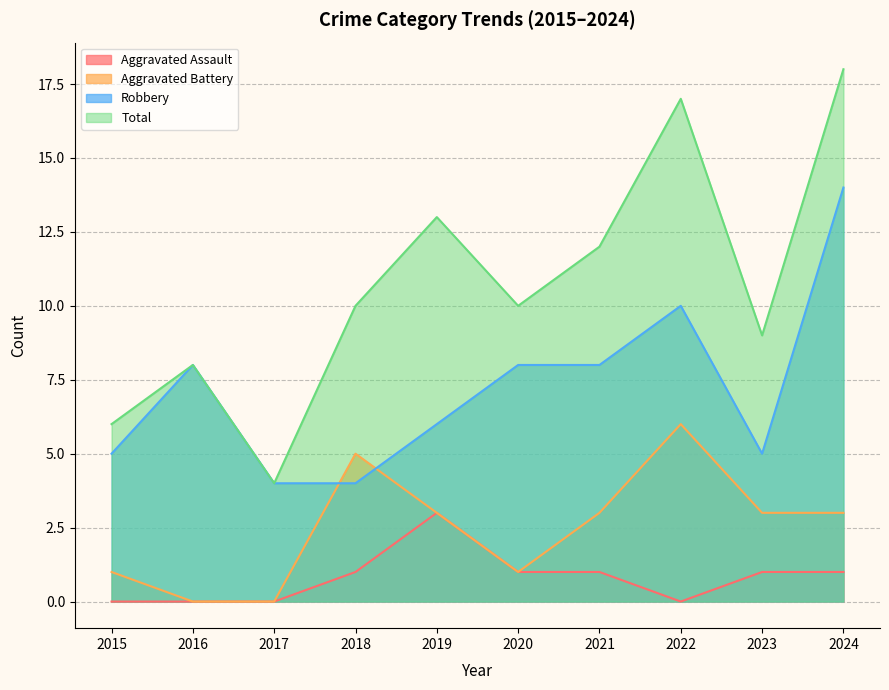

How many lines are shown in the chart?

4